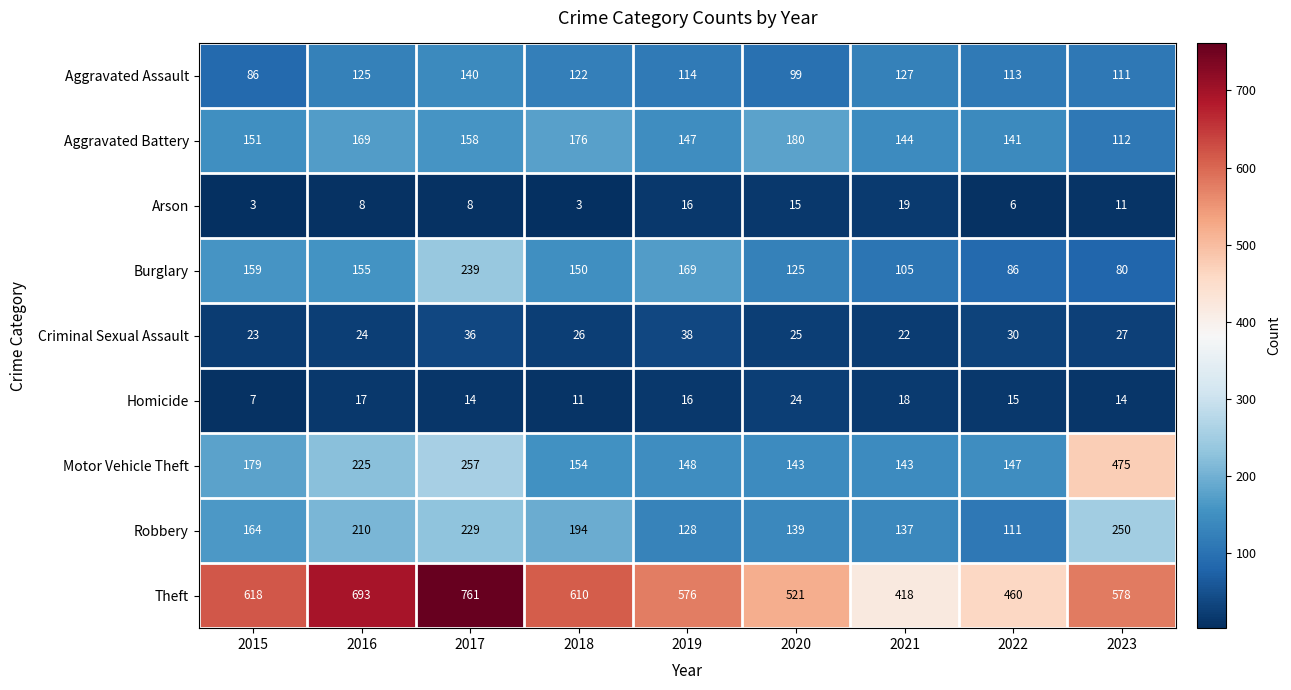

What is the highest value of the Burglary series?

239